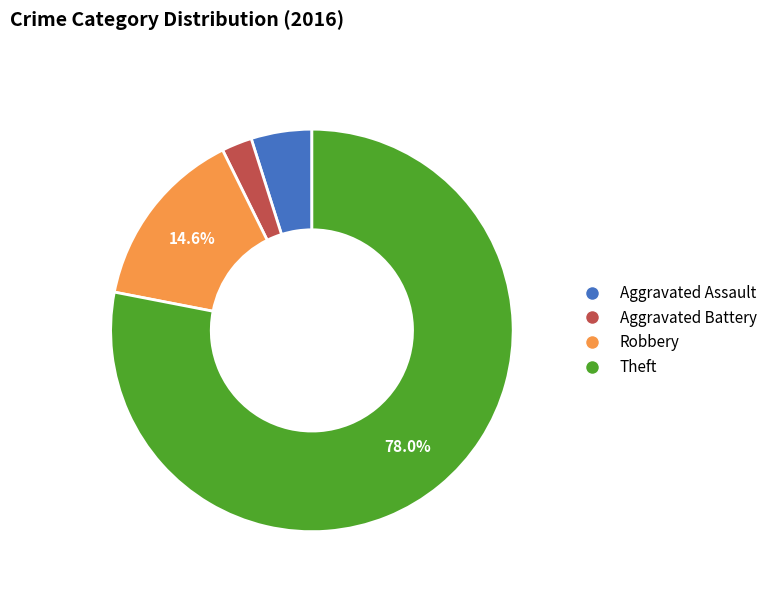

To the nearest percent, what percentage of the pie is Theft?

78%